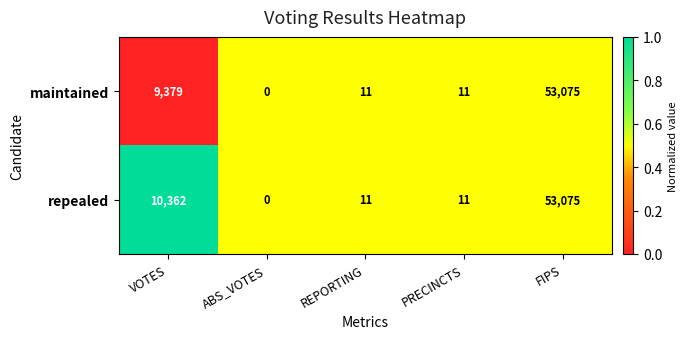

What is the sum of all maintained values?

62476